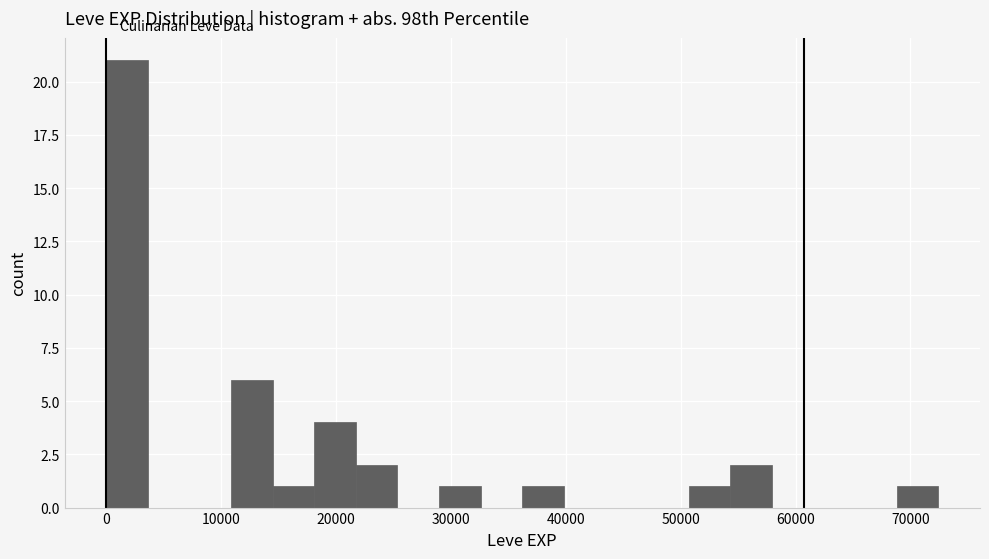

Read against the x-axis, roughly where is the centre of the tallest bar?

2000